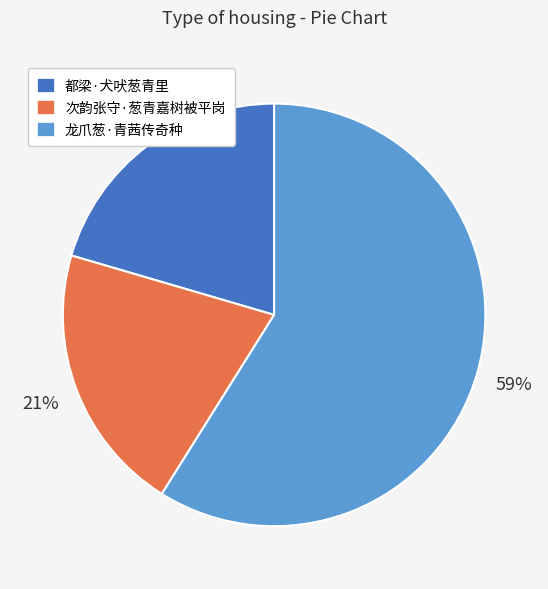

How many slices are in this pie chart?

3